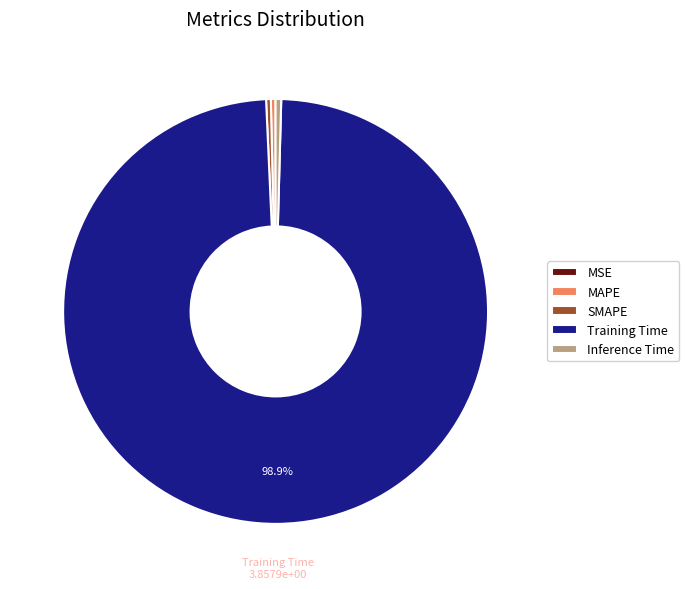

What is the largest slice in the pie chart?

Training Time